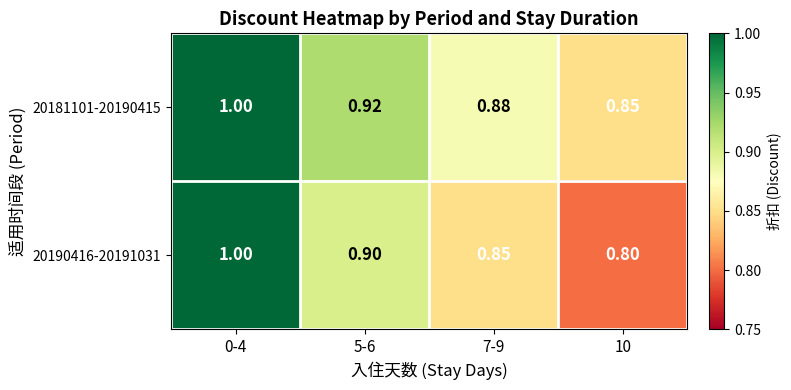

Between 0-4 and 5-6, which series saw the biggest shift?

20190416-20191031